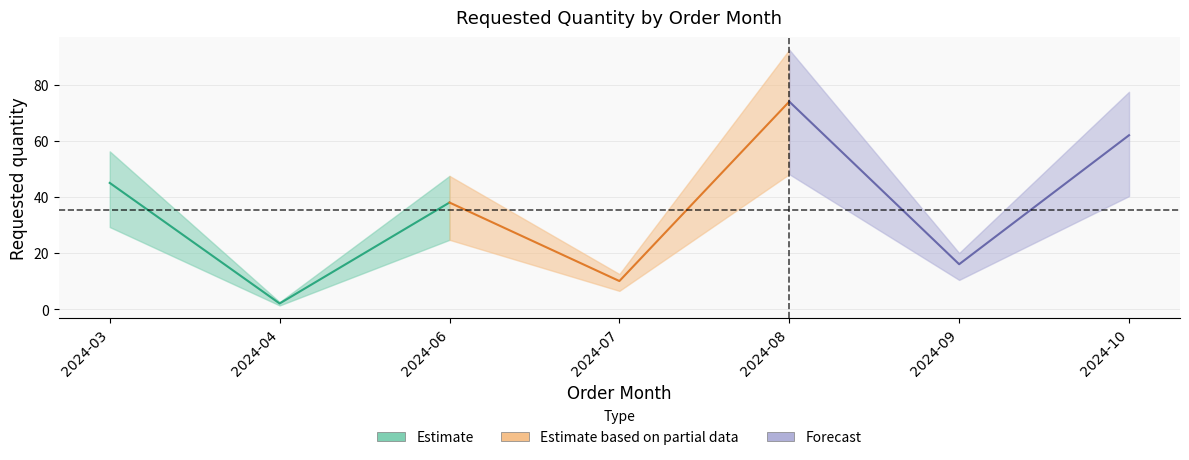

What is the ratio of the value at 2024-10 to the value at 2024-03?

1.4